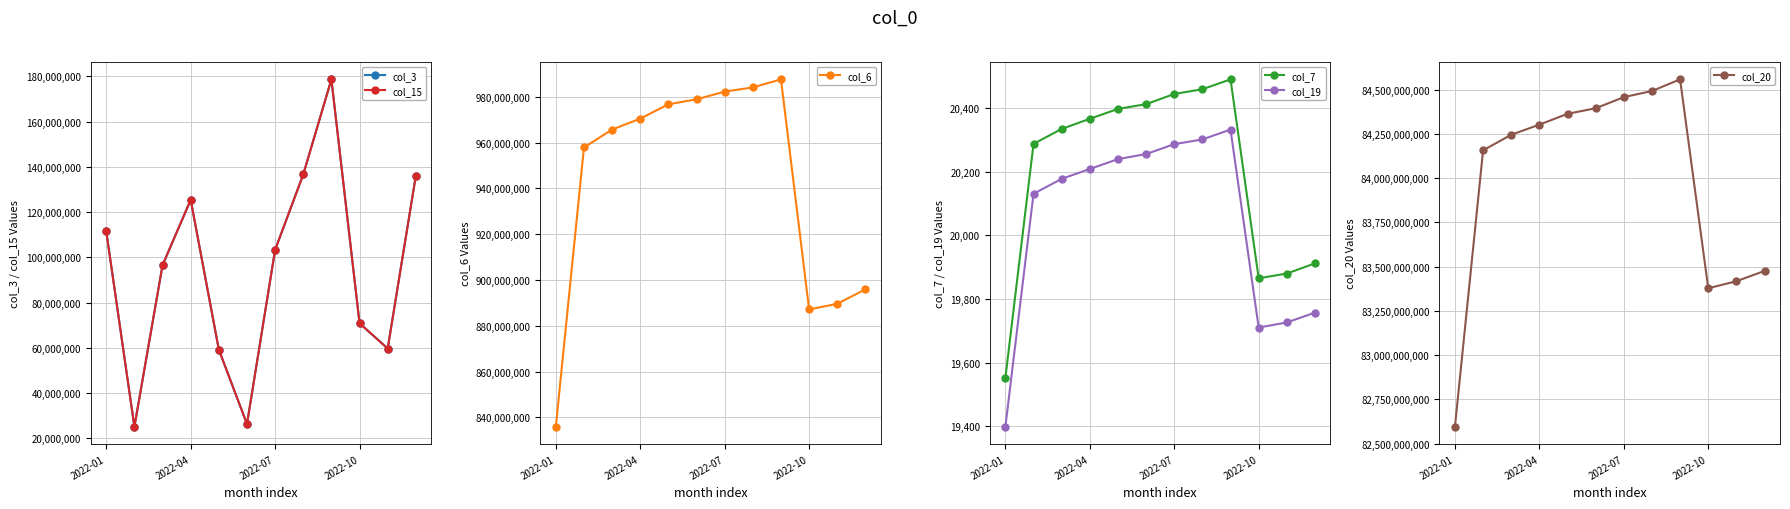

Reading left to right, extract all data points from this chart.

col_3: 111459640	25096800	96505336	125405208	59189920	26274440	103269912	136648800	178669768	70816560	59658896	136065504
col_15: 111459640	25096800	96505336	125405208	59189920	26274440	103269912	136648800	178669768	70816560	59658896	136065504
col_6: 835957734	957838157	965681510	970433057	976707731	978863295	982227667	984065761	987576550	887139862	889605341	895913955
col_7: 19552	20288	20335	20367	20398	20413	20445	20460	20491	19865	19880	19912
col_19: 19398	20131	20178	20209	20240	20256	20287	20302	20333	19710	19726	19757
col_20: 82596041888	84156935360	84244705632	84301762832	84362835280	84394452280	84457081632	84491867696	84557531680	83377688960	83417631472	83475755408